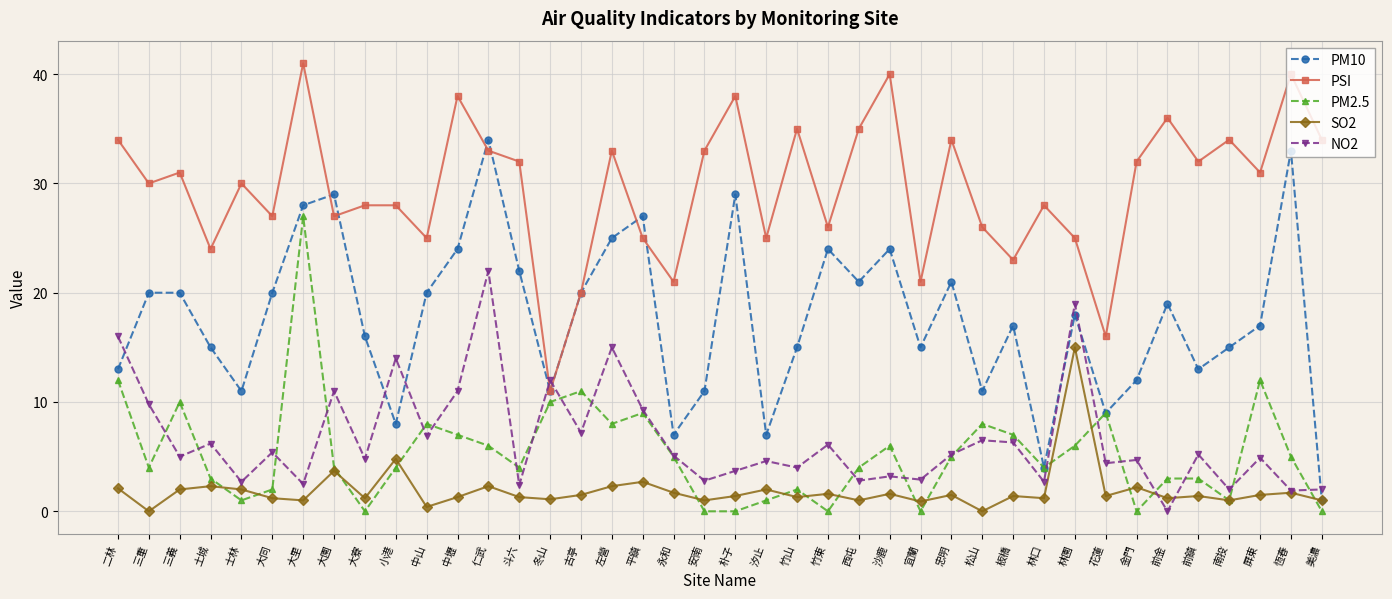

List the series in order of their peak value, lowest first.

SO2, NO2, PM2.5, PM10, PSI